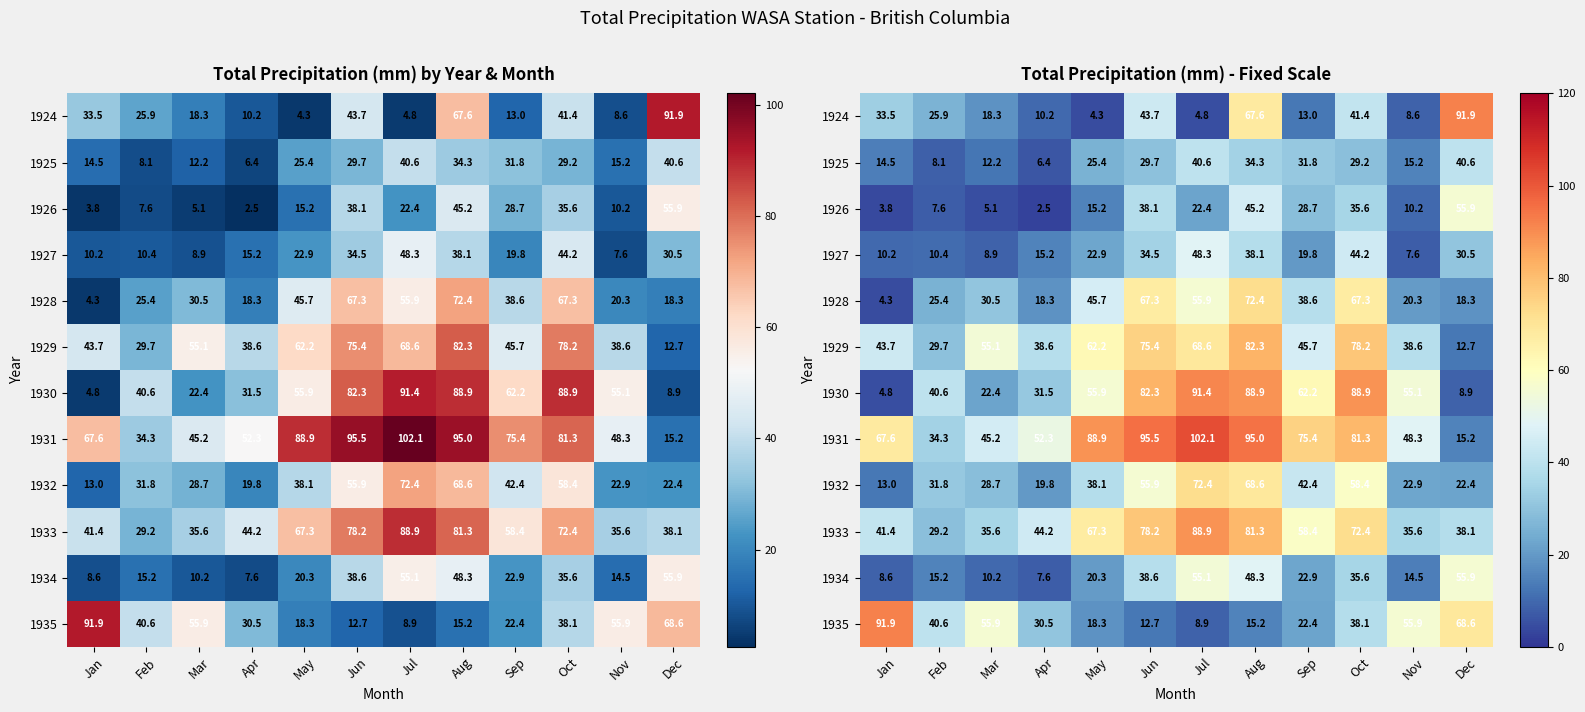

What is the difference between the 1929 values at Jun and Mar?

20.3